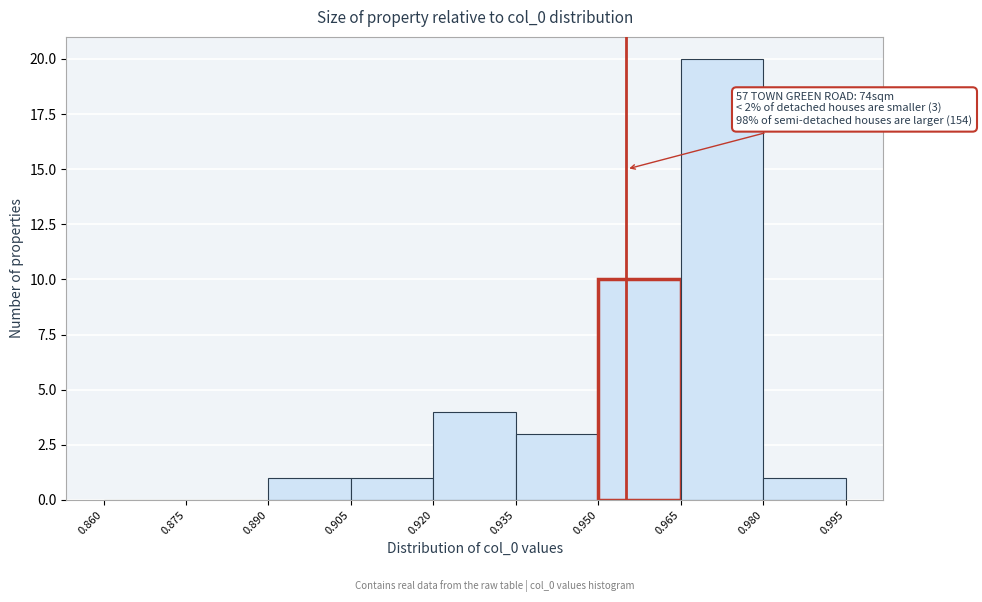

Over which range of the x-axis is the bar tallest?

0.965 to 0.980